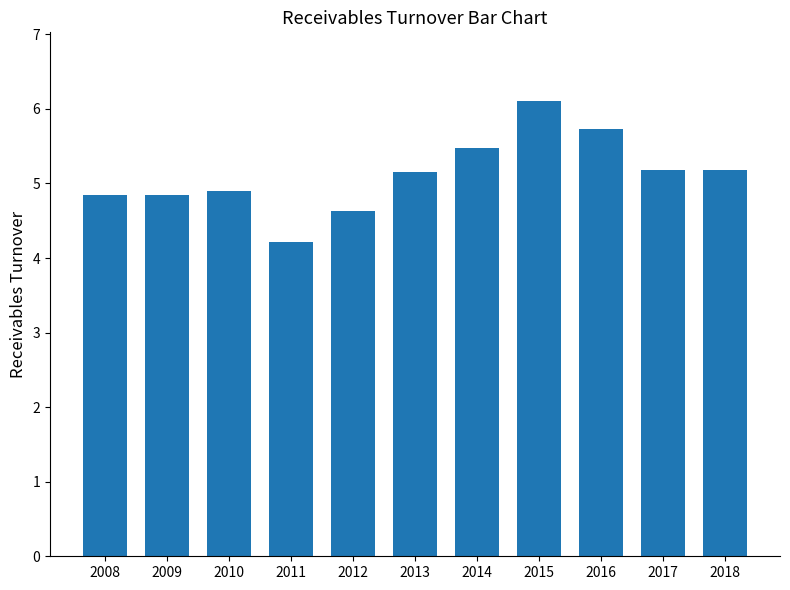

What is the minimum value shown in the chart?

4.2